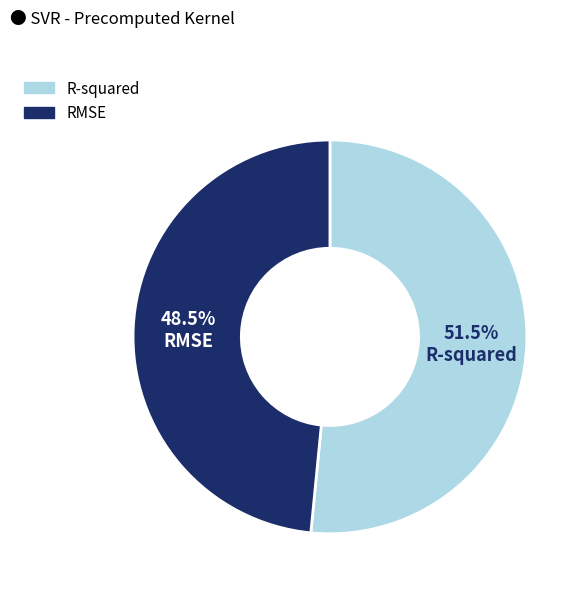

How many segments does this pie chart have?

2